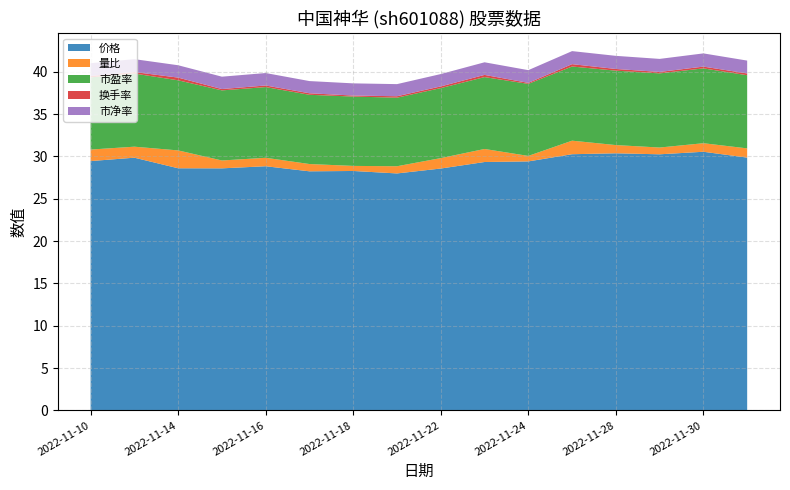

Reading left to right, extract all data points from this chart.

价格: 2022-11-10=29.4	2022-11-11=29.9	2022-11-14=28.6	2022-11-15=28.6	2022-11-16=28.8	2022-11-17=28.2	2022-11-18=28.3	2022-11-21=28.0	2022-11-22=28.6	2022-11-23=29.3	2022-11-24=29.4	2022-11-25=30.3	2022-11-28=30.4	2022-11-29=30.2	2022-11-30=30.6	2022-12-01=29.9
量比: 2022-11-10=1.4	2022-11-11=1.3	2022-11-14=2.1	2022-11-15=0.9	2022-11-16=1.0	2022-11-17=0.9	2022-11-18=0.6	2022-11-21=0.8	2022-11-22=1.2	2022-11-23=1.5	2022-11-24=0.7	2022-11-25=1.6	2022-11-28=1.0	2022-11-29=0.8	2022-11-30=1.0	2022-12-01=1.1
市盈率: 2022-11-10=8.5	2022-11-11=8.6	2022-11-14=8.3	2022-11-15=8.3	2022-11-16=8.3	2022-11-17=8.2	2022-11-18=8.2	2022-11-21=8.1	2022-11-22=8.3	2022-11-23=8.5	2022-11-24=8.5	2022-11-25=8.8	2022-11-28=8.8	2022-11-29=8.8	2022-11-30=8.8	2022-12-01=8.6
换手率: 2022-11-10=0.2	2022-11-11=0.2	2022-11-14=0.3	2022-11-15=0.2	2022-11-16=0.2	2022-11-17=0.2	2022-11-18=0.1	2022-11-21=0.2	2022-11-22=0.2	2022-11-23=0.3	2022-11-24=0.1	2022-11-25=0.3	2022-11-28=0.2	2022-11-29=0.2	2022-11-30=0.2	2022-12-01=0.2
市净率: 2022-11-10=1.5	2022-11-11=1.5	2022-11-14=1.5	2022-11-15=1.5	2022-11-16=1.5	2022-11-17=1.4	2022-11-18=1.4	2022-11-21=1.4	2022-11-22=1.5	2022-11-23=1.5	2022-11-24=1.5	2022-11-25=1.5	2022-11-28=1.6	2022-11-29=1.5	2022-11-30=1.6	2022-12-01=1.5